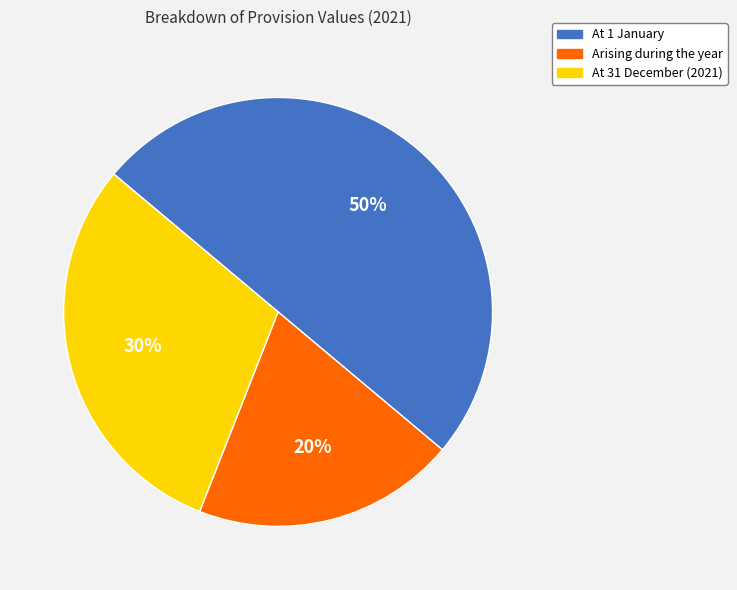

Which slice is the smallest?

Arising during the year